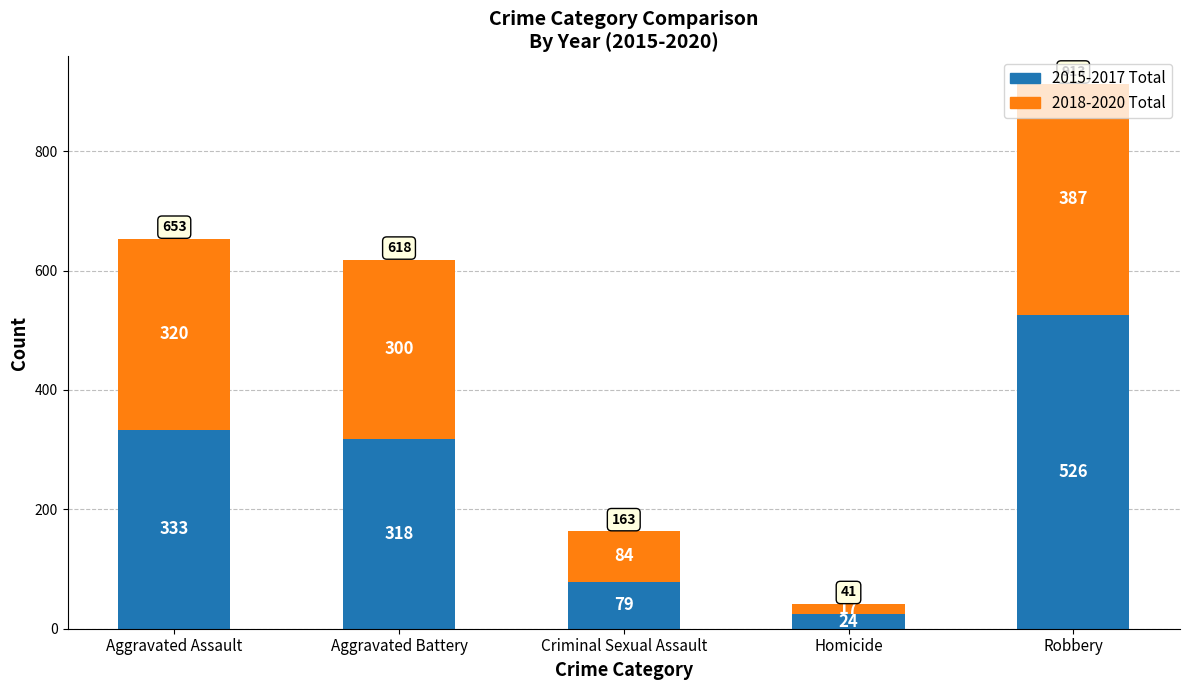

What are all the series names shown in the legend?

2015-2017 Total, 2018-2020 Total